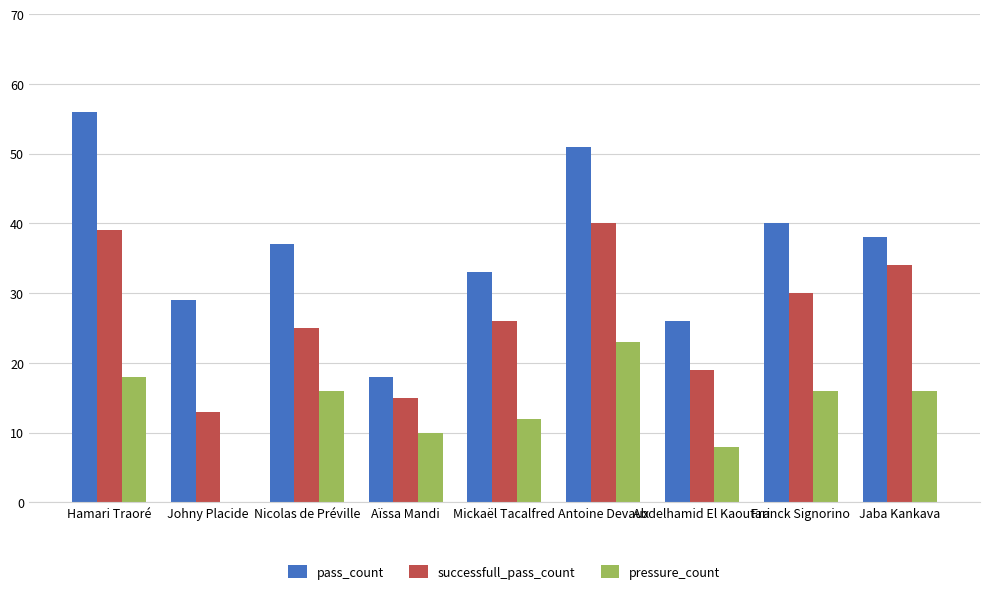

Which series changed the most between Aïssa Mandi and Antoine Devaux?

pass_count